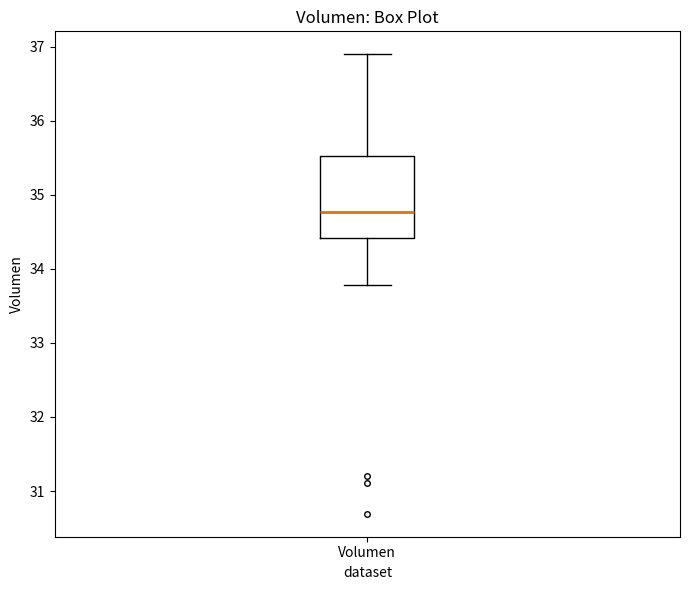

Transcribe this box plot: give where the median line is, the range the box spans, and where the two whiskers end, as read against the y-axis. The values are not printed on the chart, so give them approximately, as read against the axis.

median 34.8, box 34.4 to 35.5, whiskers 33.8 to 36.9